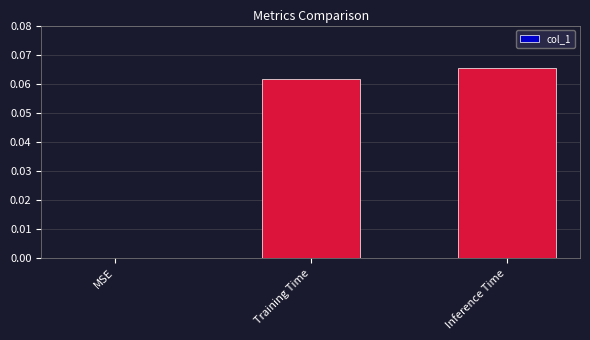

Which label corresponds to the largest value in the chart?

Inference Time